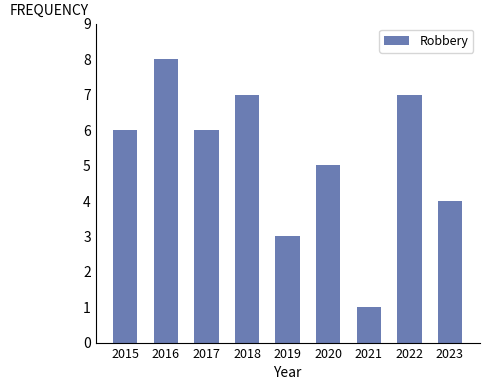

What is the change in value from 2019 to 2022?

+4